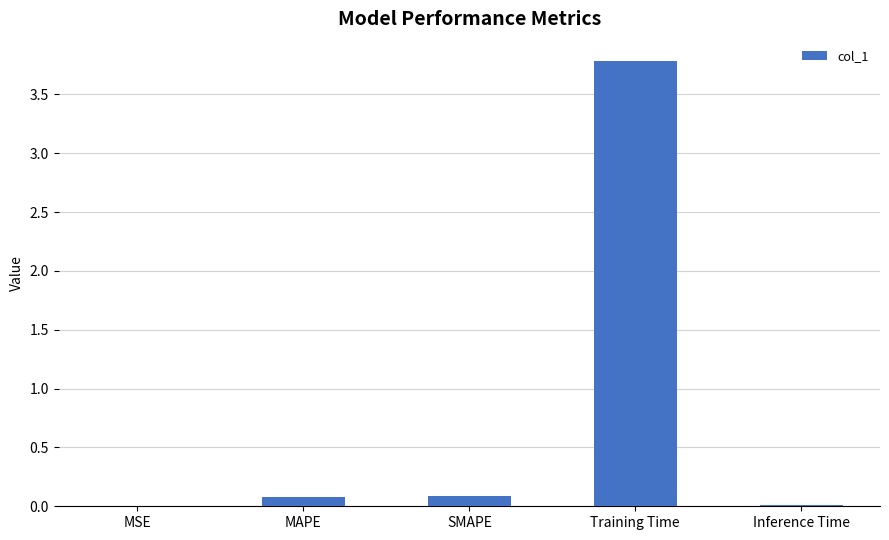

Is it true that the value at Inference Time is 0.0?

True